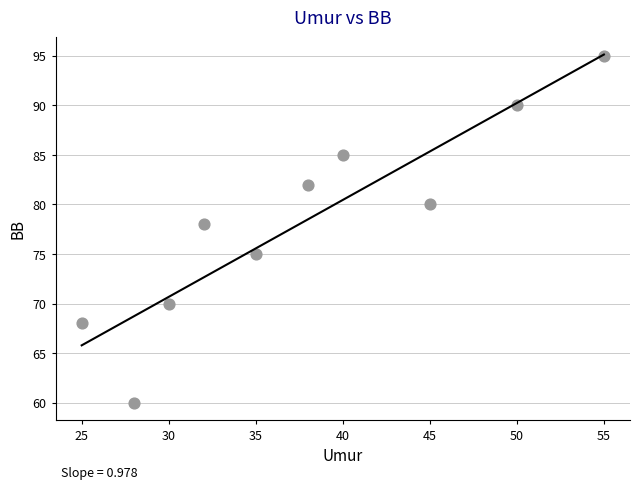

What is the average Y value?

78